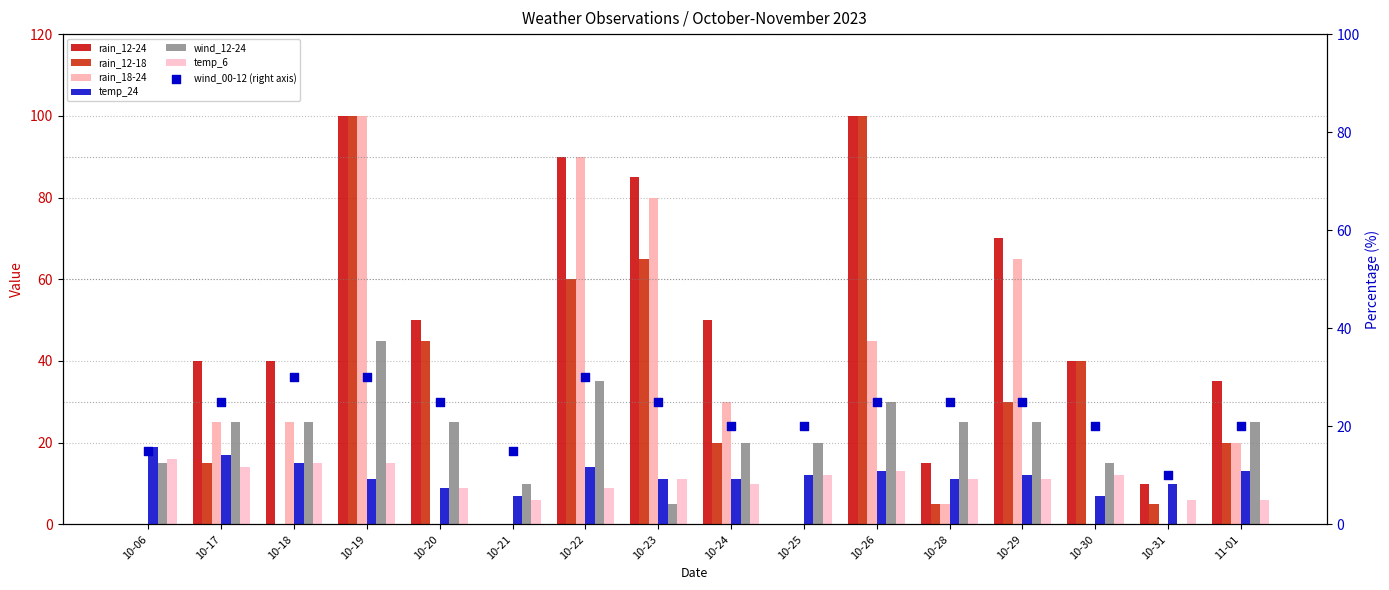

Which series reaches the minimum Y coordinate?

rain_12-24